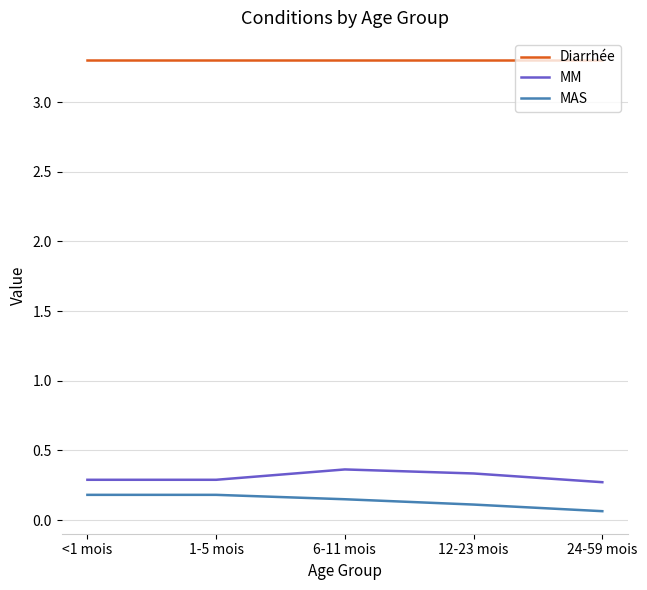

What is the total value across all series at 1-5 mois?

3.8